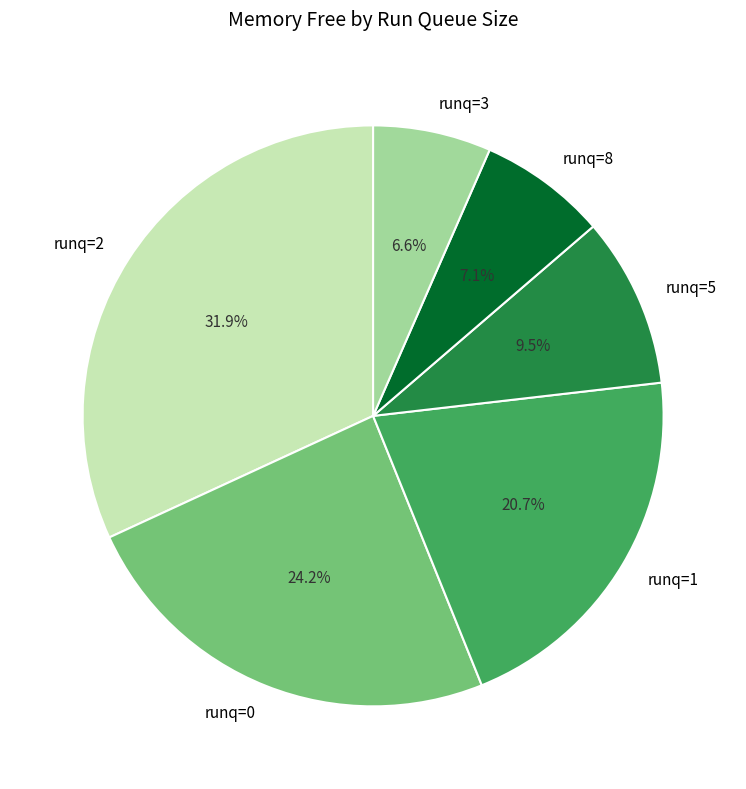

Does runq=1 account for over 50% of the chart?

No